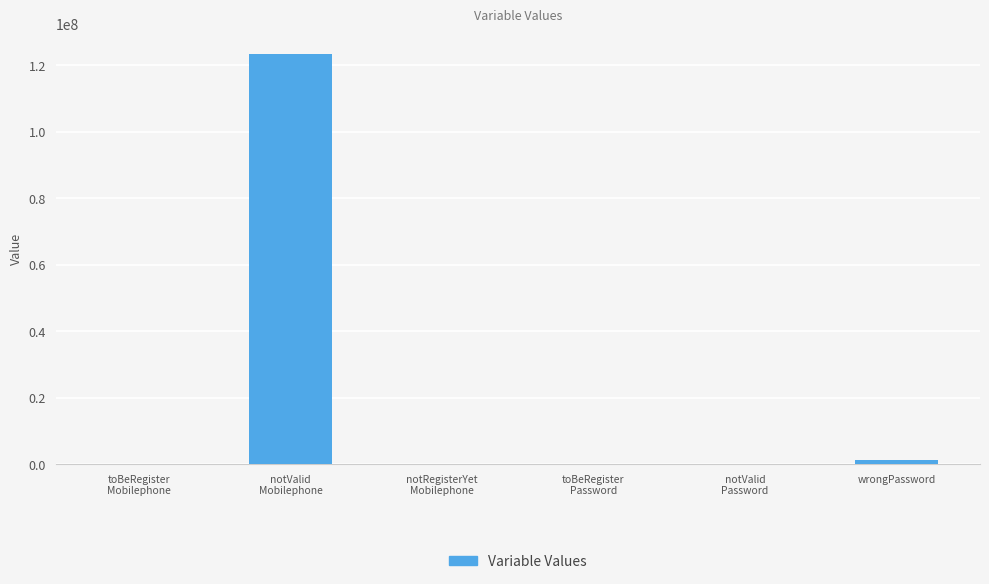

What is the sum of all values?

124827157